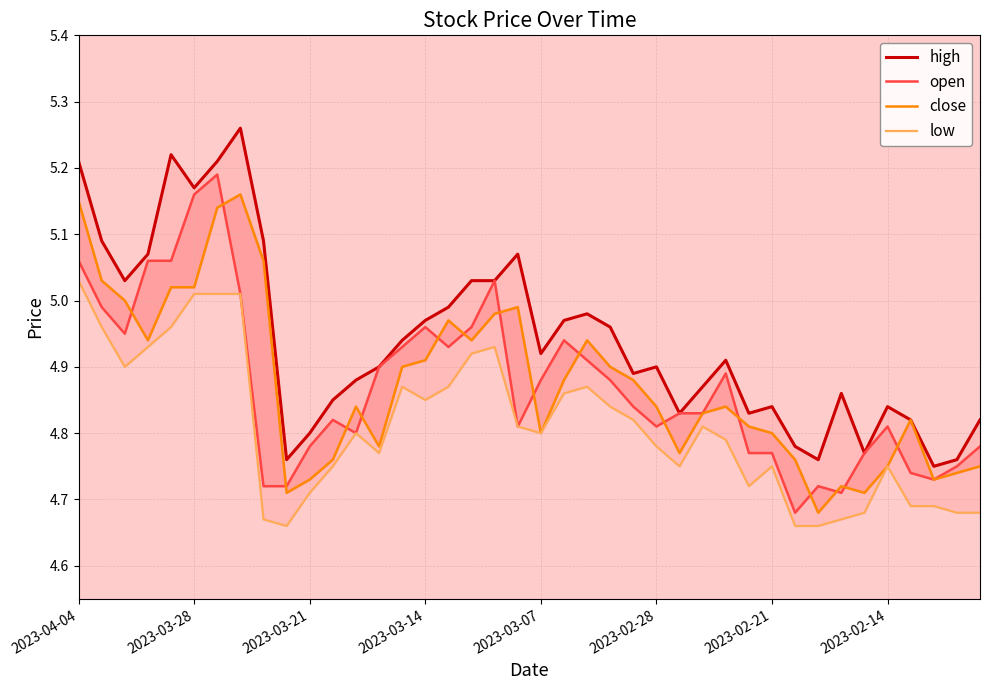

The low series shows 4.8 at 24. True or false?

True